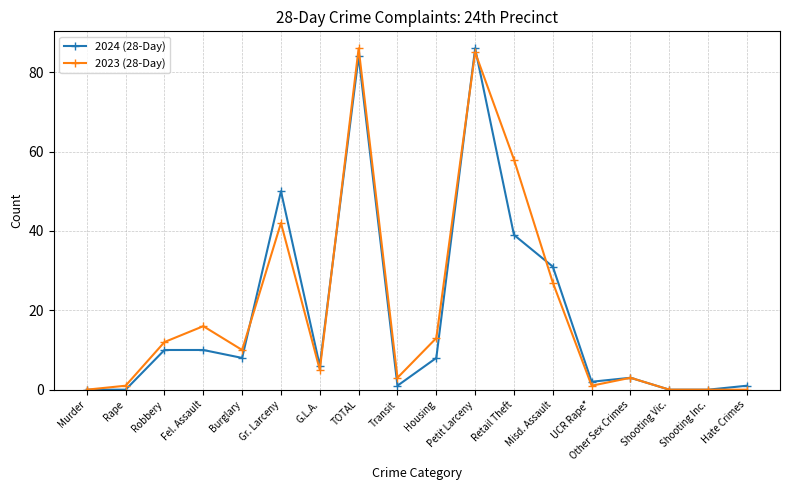

True or false: 2023 (28-Day) has more than 0 points higher than both neighbors.

True